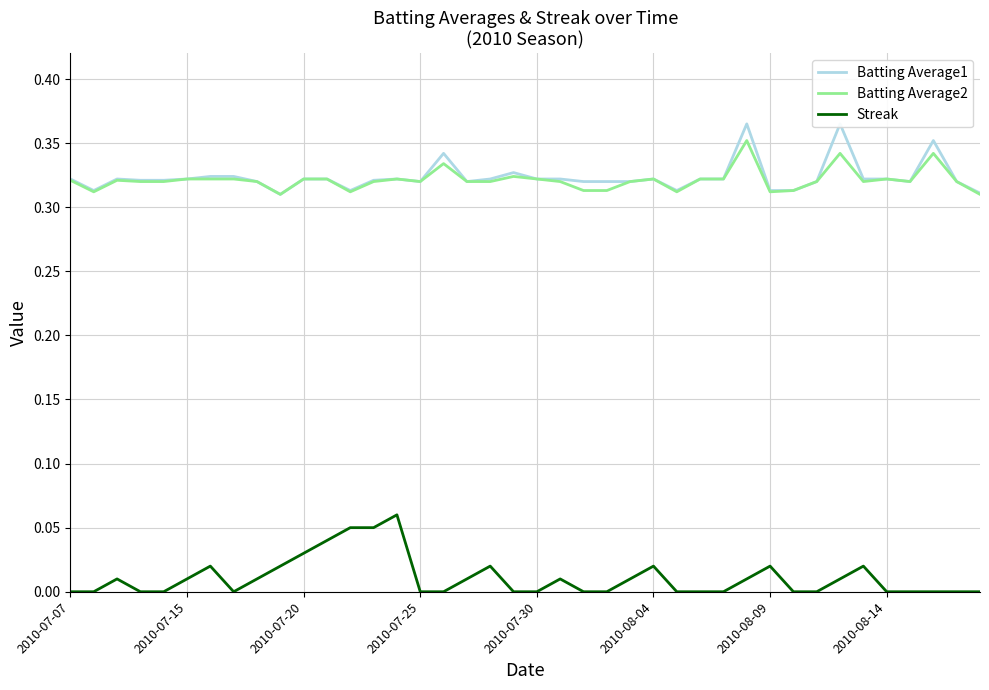

What is the approximate value of Batting Average2 at 38?

0.3